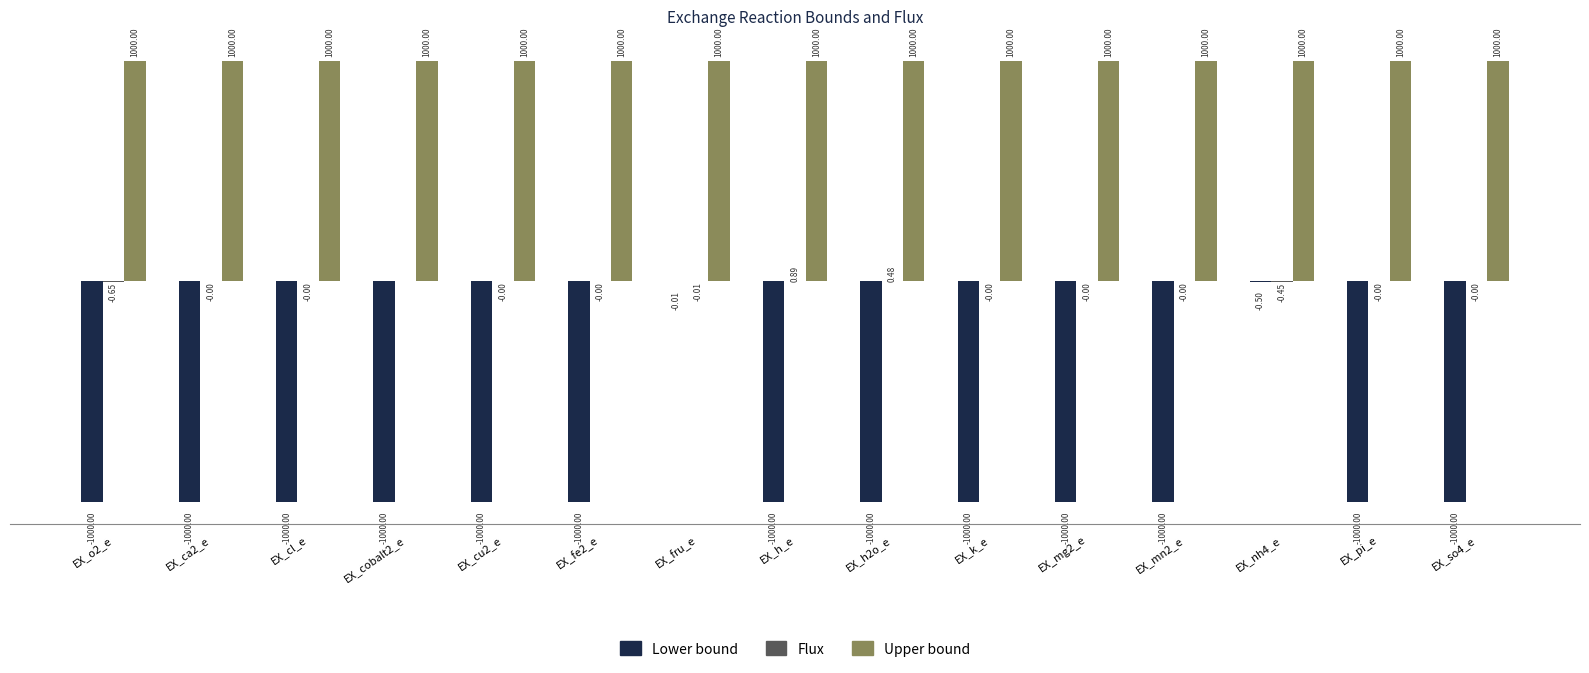

Are the bars grouped side by side (vs. stacked)?

Yes